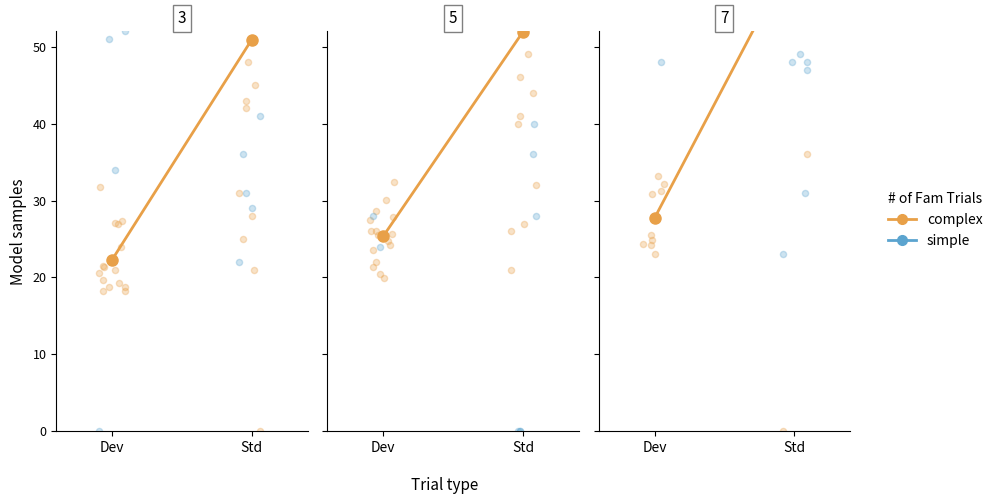

What are all the series names shown in the legend?

complex, simple